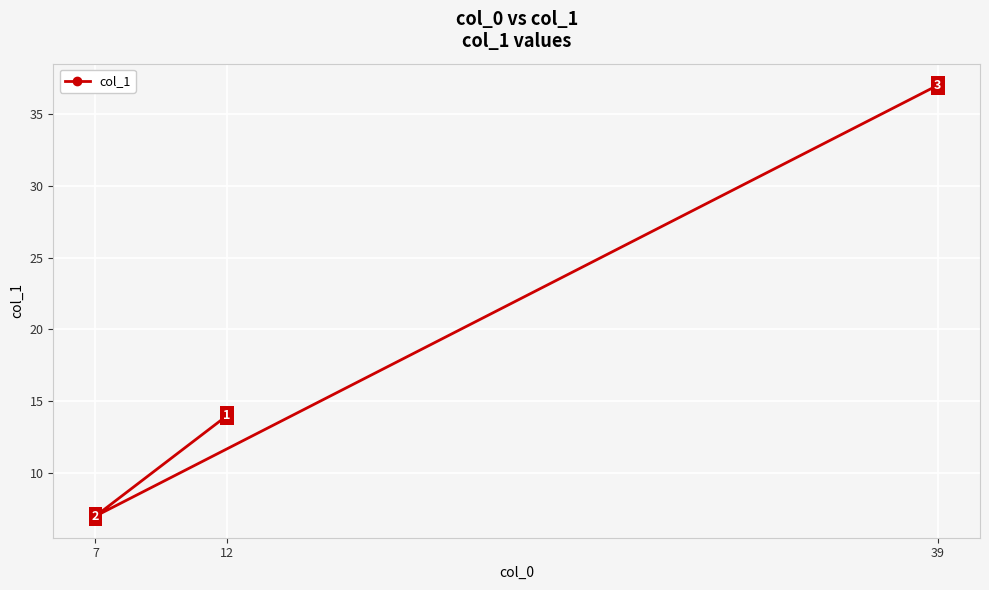

List the labels in order of value, largest first.

39, 12, 7